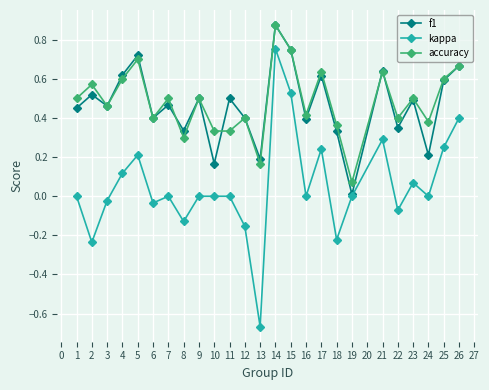

True or false: kappa and accuracy cross at least once.

False